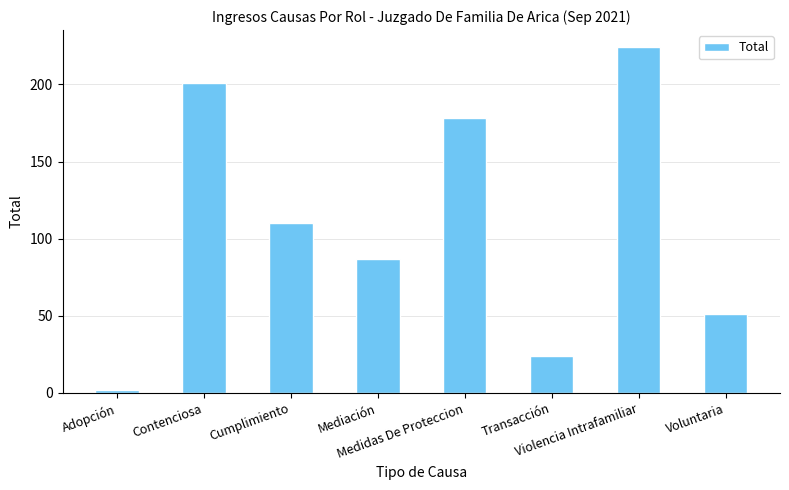

Count the values in the range 51 to 201.

5